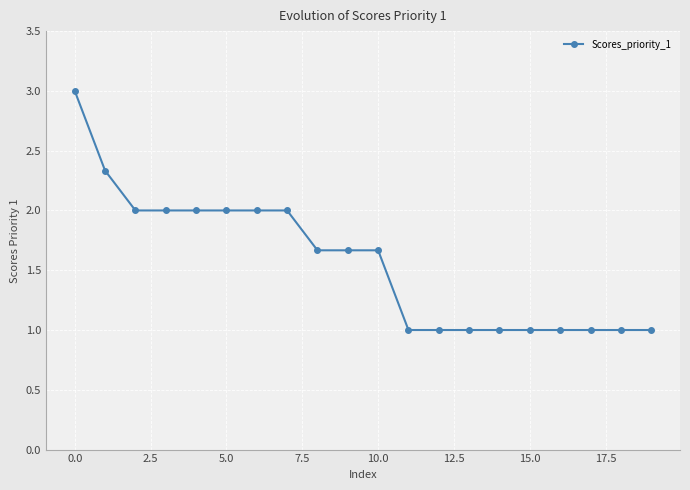

What is the average value?

1.6